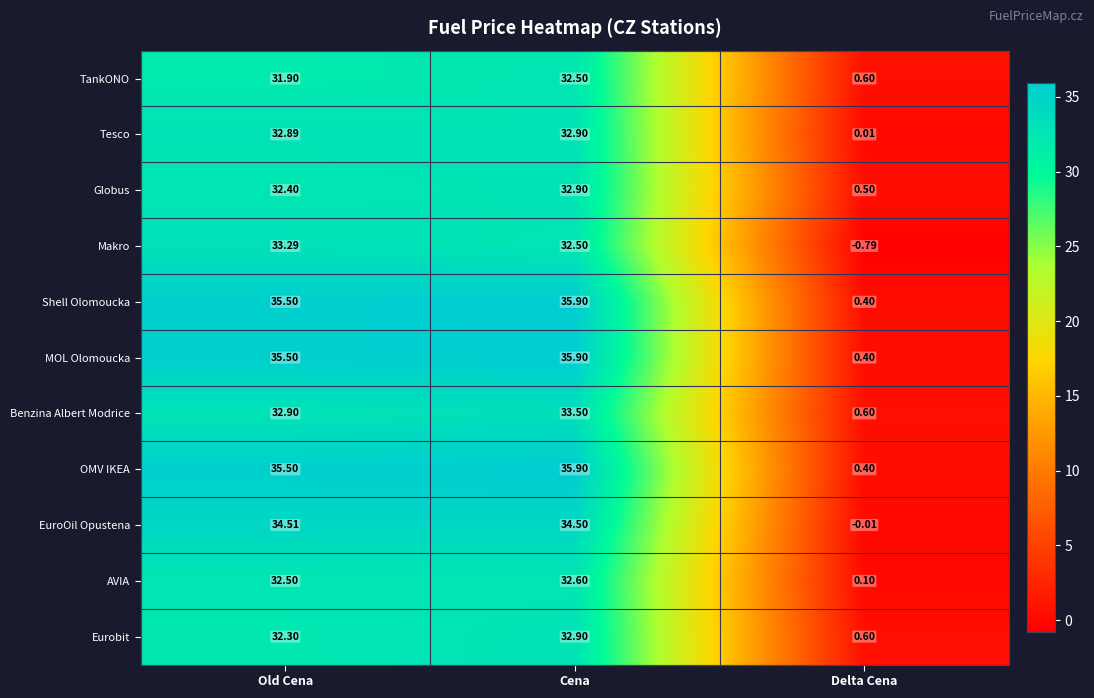

Which series changed the most between Old Cena and Cena?

Makro